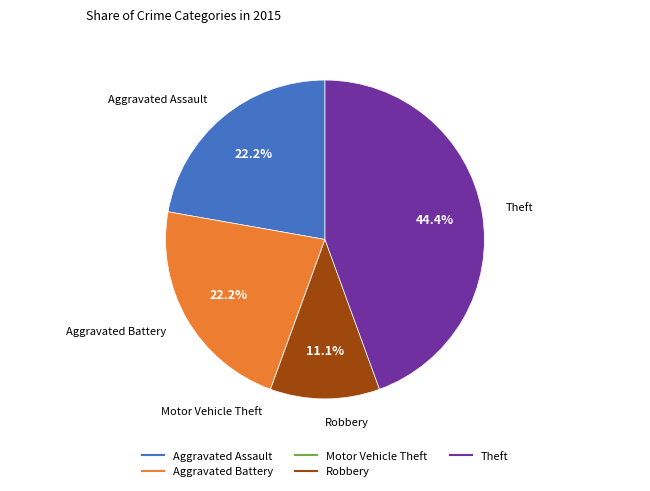

Which slice is the largest?

Theft